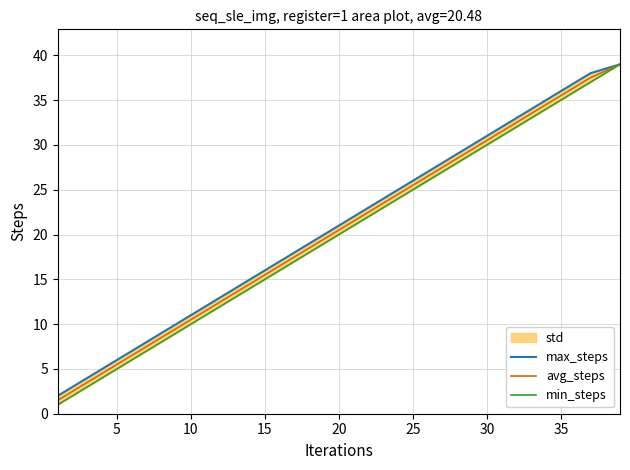

The value of avg_steps at 15 is 24.6. True or false?

False